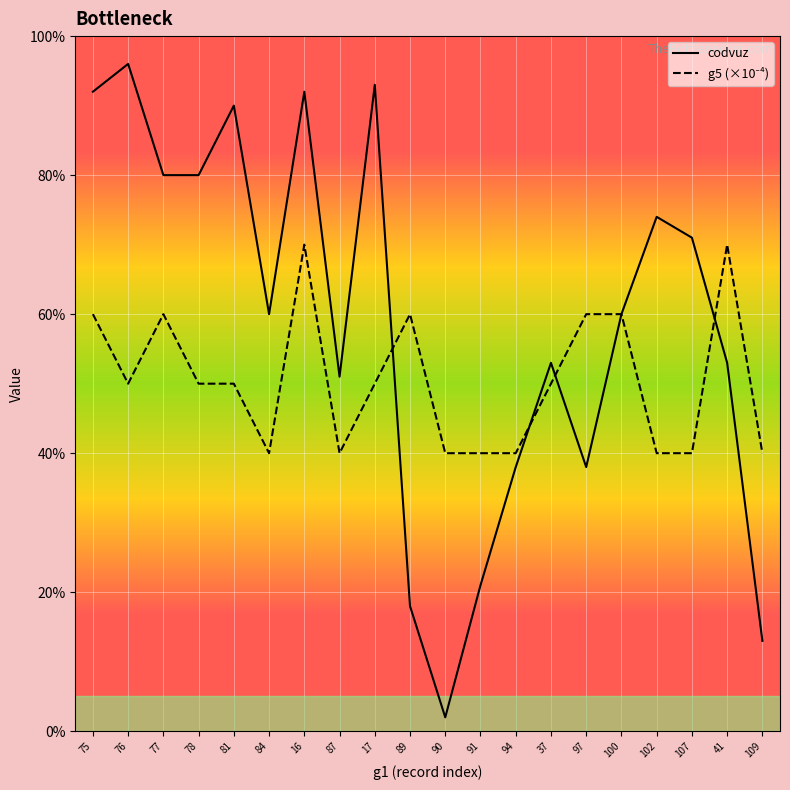

At which category is the sum across all series the highest?

16